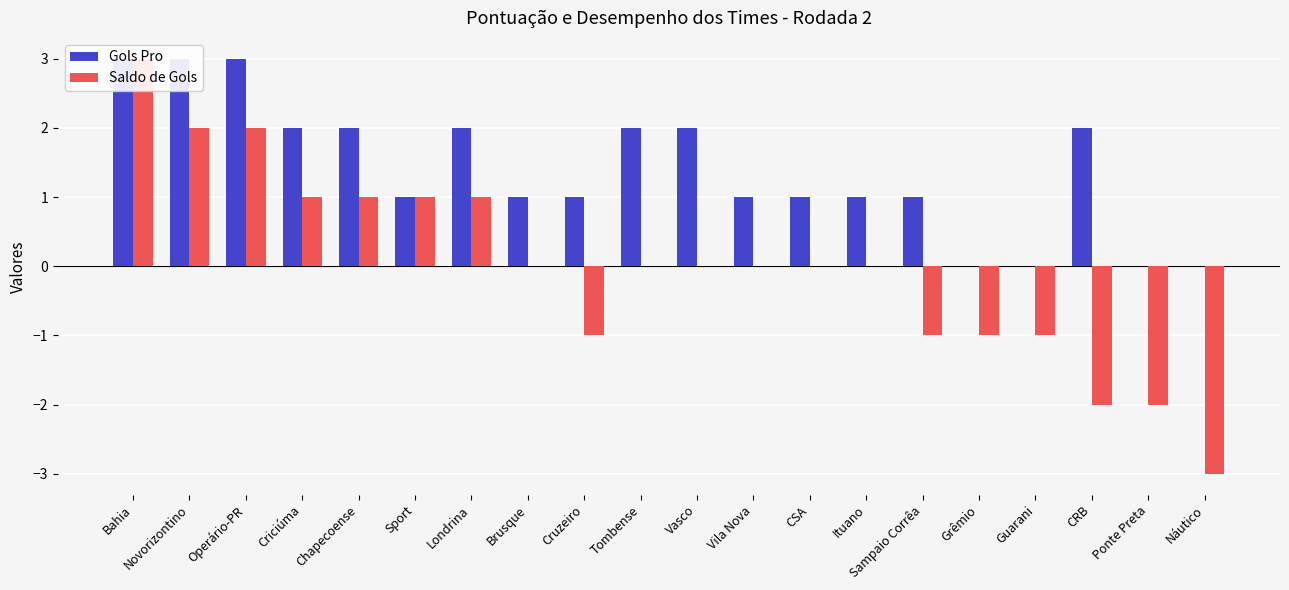

Does the chart contain any negative values?

Yes